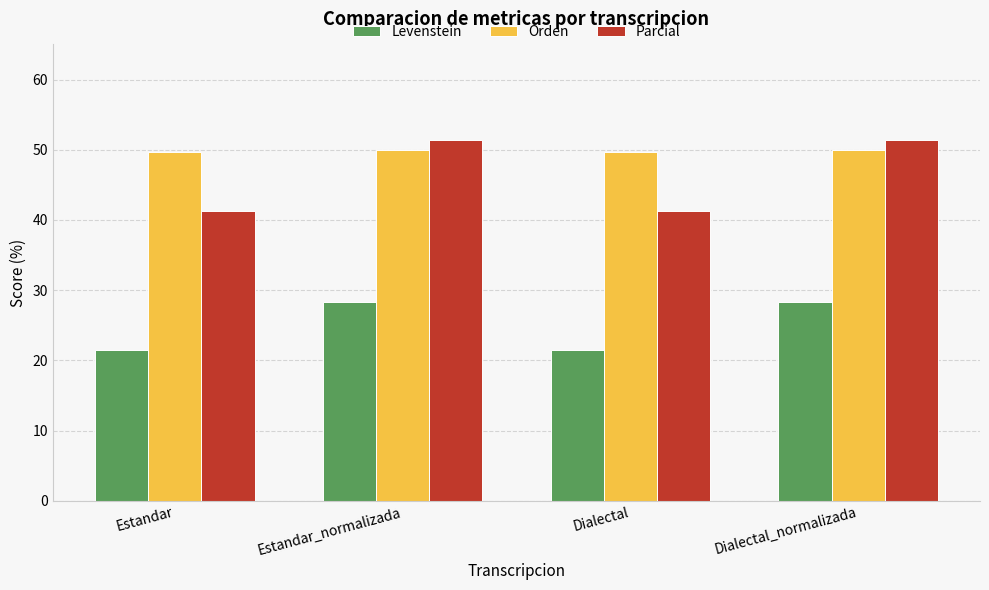

What is the smallest value displayed?

21.4